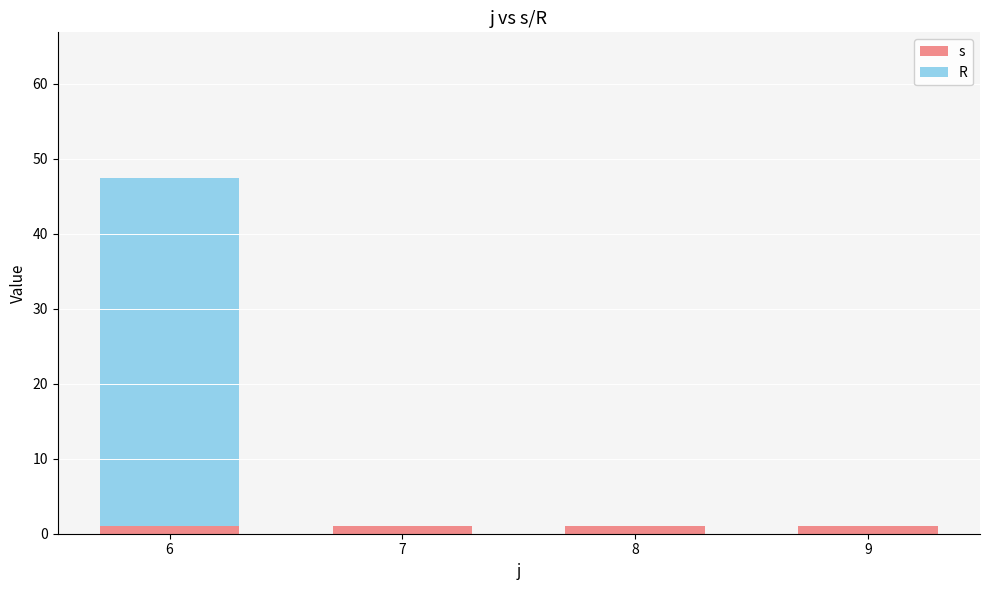

Is it true that s equals 1.0 at 6?

True